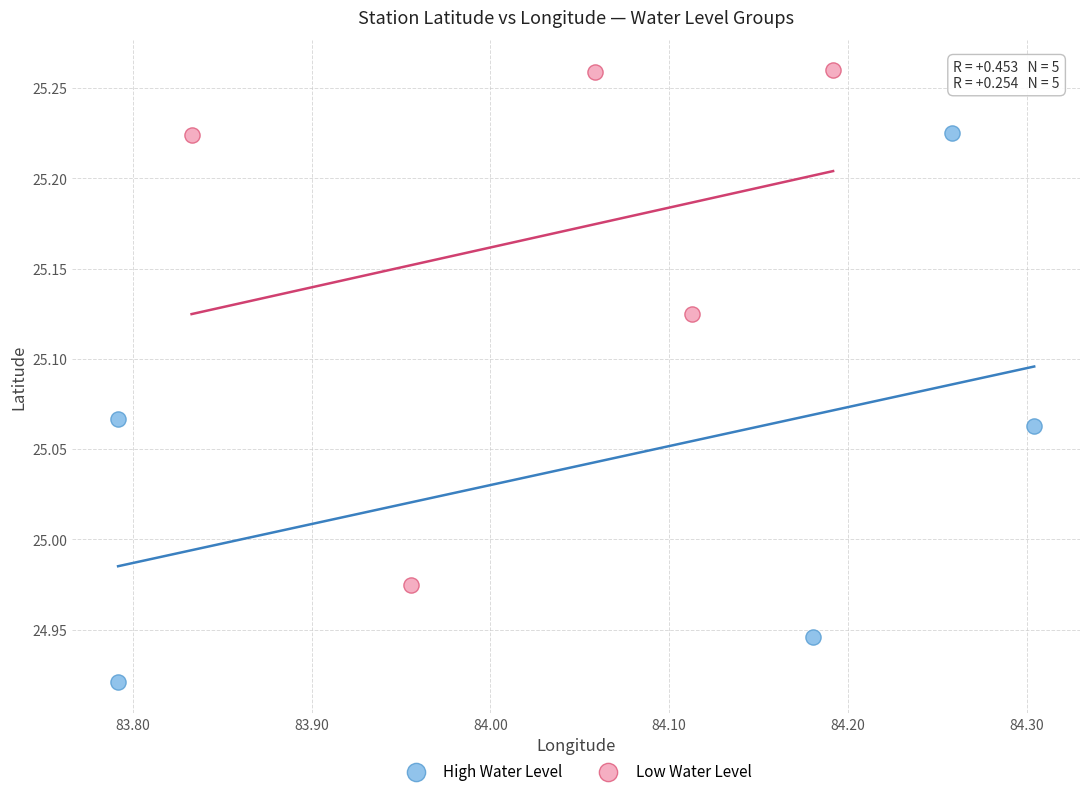

Which series contains the highest Y value?

Low Water Level